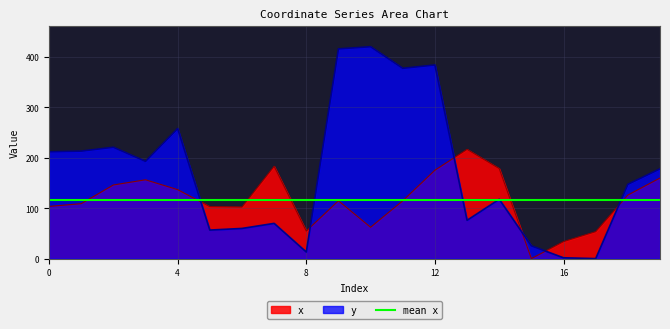

True or false: y has more than 2 interior local peaks.

True